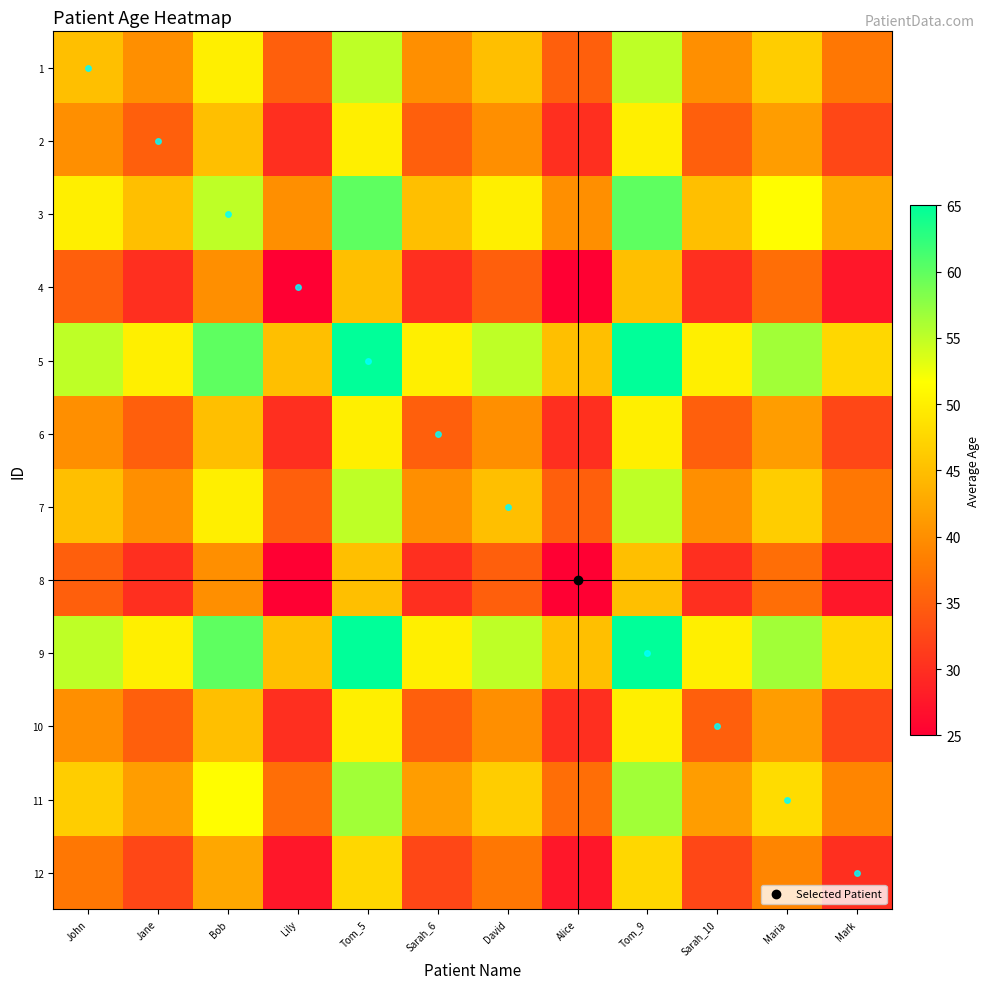

Between Jane and Alice, which is larger?

Jane